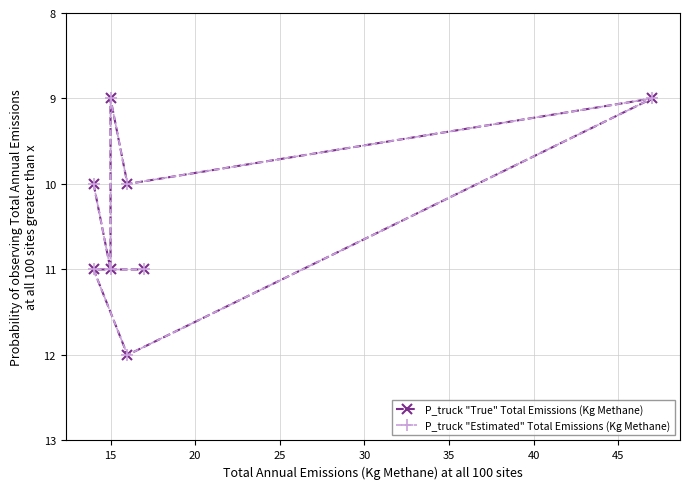

True or false: P_truck "Estimated" Total Emissions (Kg Methane) and P_truck "True" Total Emissions (Kg Methane) intersect in this chart.

False